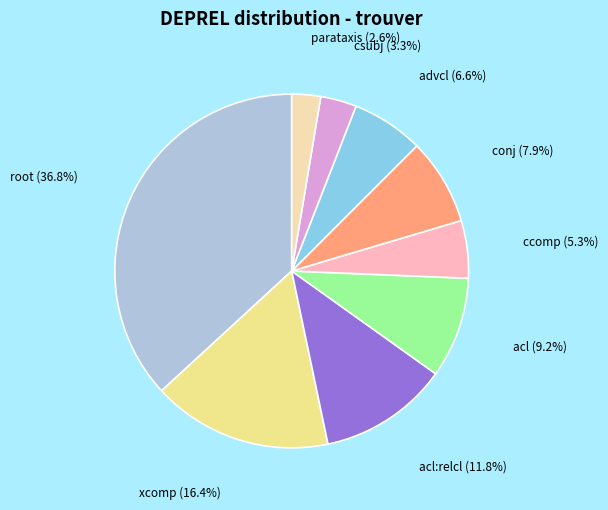

Is there any slice that represents more than half of the pie?

No